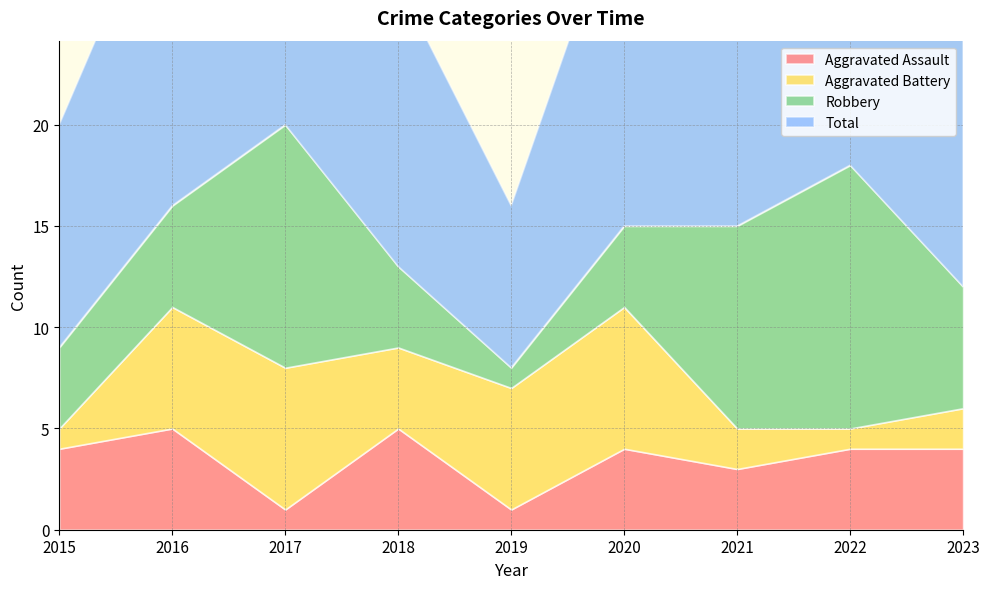

In Aggravated Battery, how many points are lower than both neighbors (excluding endpoints)?

2